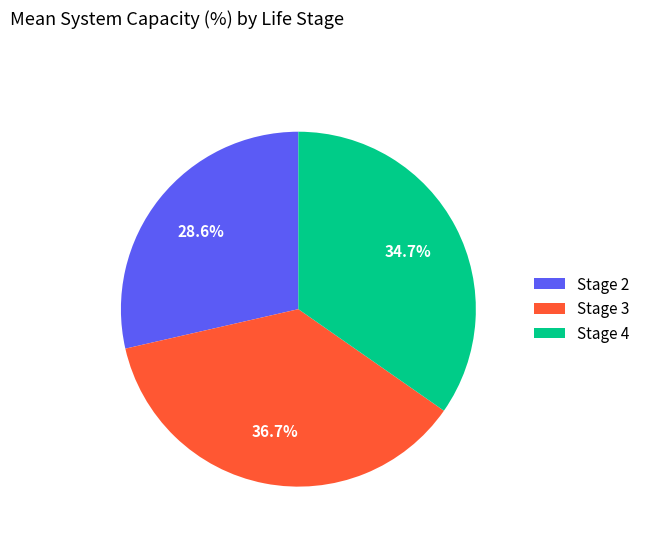

Which category has the biggest portion of the pie?

Stage 3